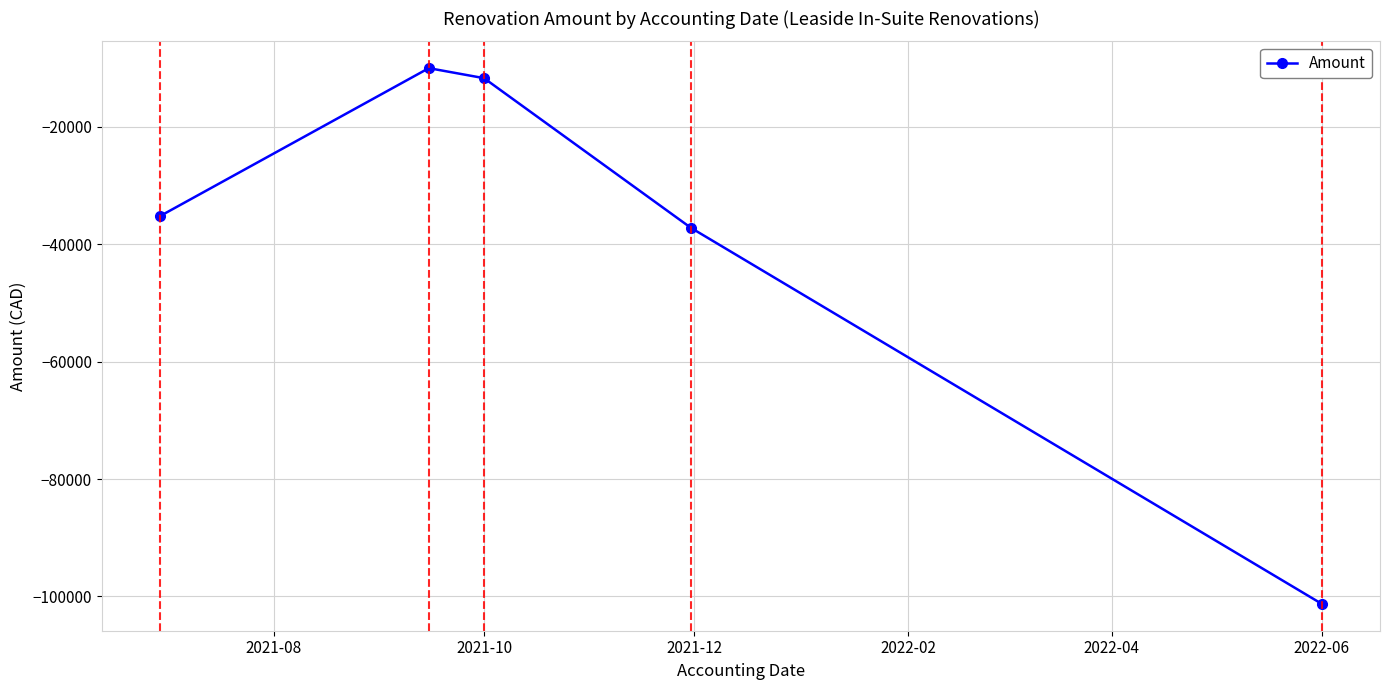

How many interior local peaks (higher than both neighbors) does the data have?

1